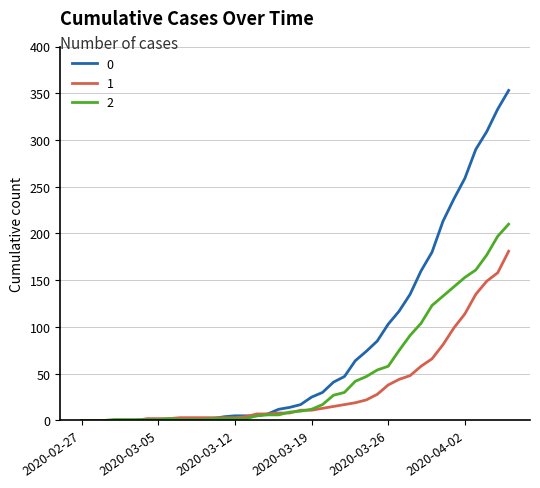

Rank the series by their average value, from lowest to highest.

1, 2, 0